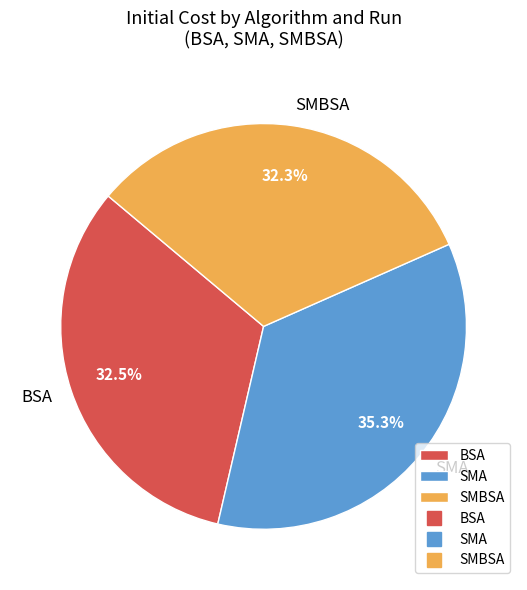

To the nearest percent, what is the difference between the largest and smallest slice percentages?

3%